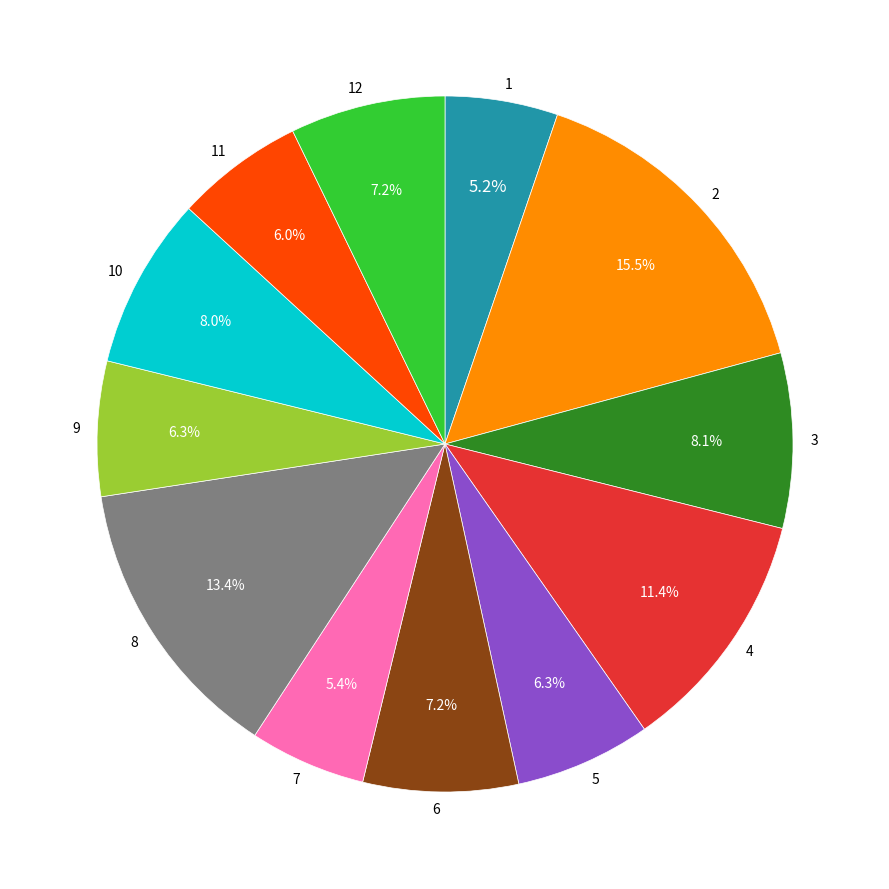

Approximately how many times larger is the value at 7 compared to 2?

0.3